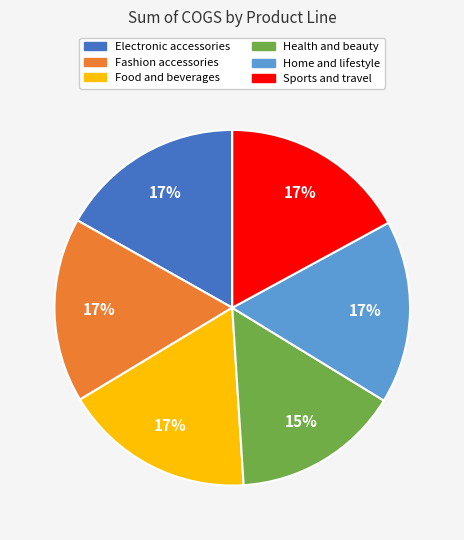

To the nearest percent, what is the average slice percentage?

17%